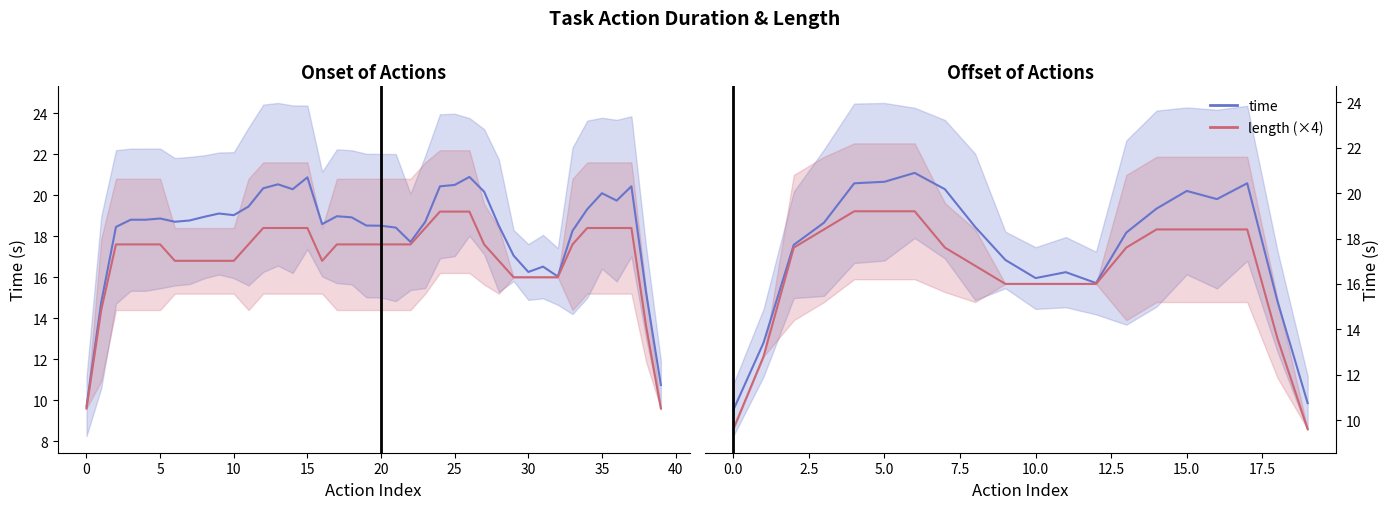

True or false: time and length (×4) intersect in this chart.

False